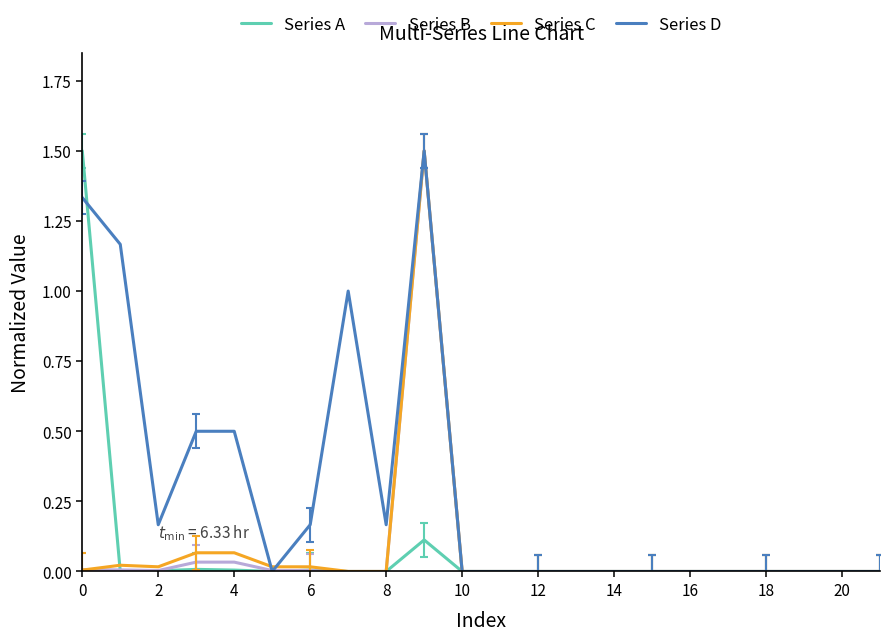

Which series has the largest total across all categories?

Series D